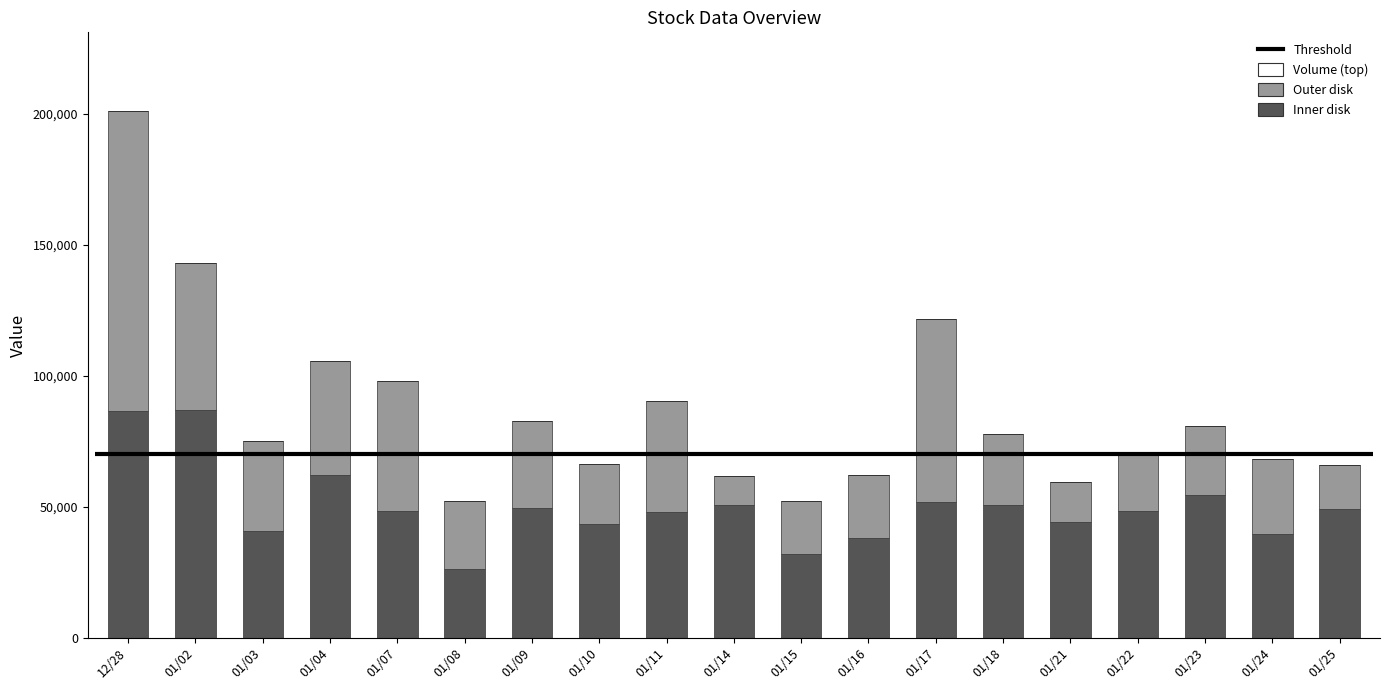

What is the spread (max minus min) of values at 01/22?

48600